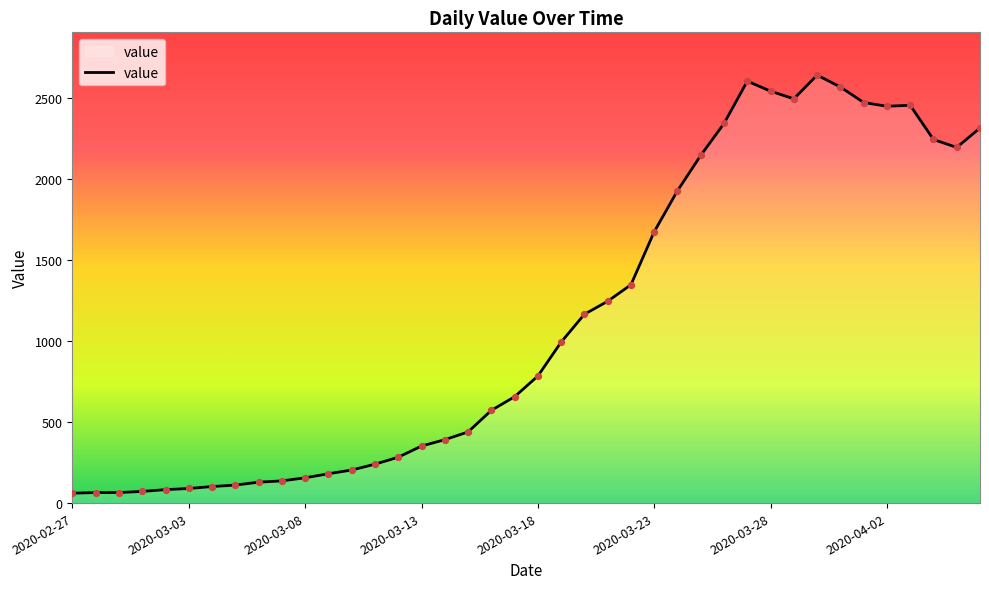

What is the greatest value displayed?

2640